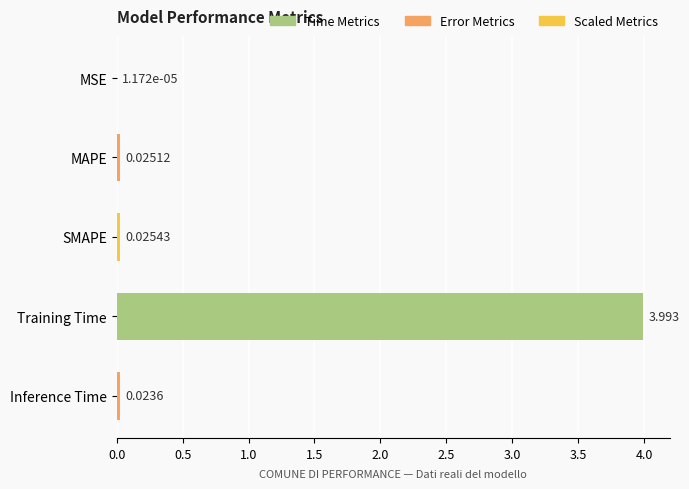

Which category has the highest value across all series?

Training Time